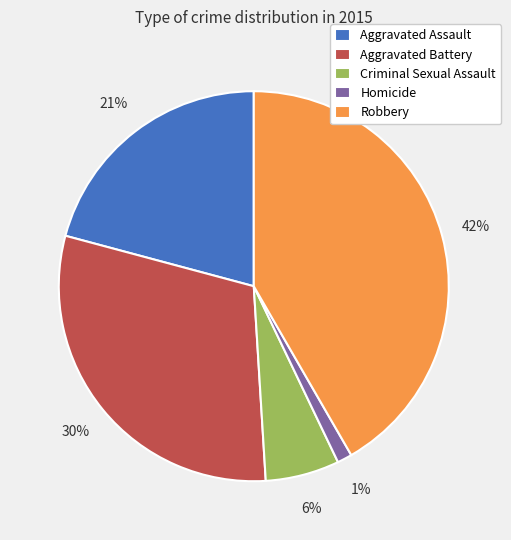

The Criminal Sexual Assault slice represents 6% of the pie. True or false?

True